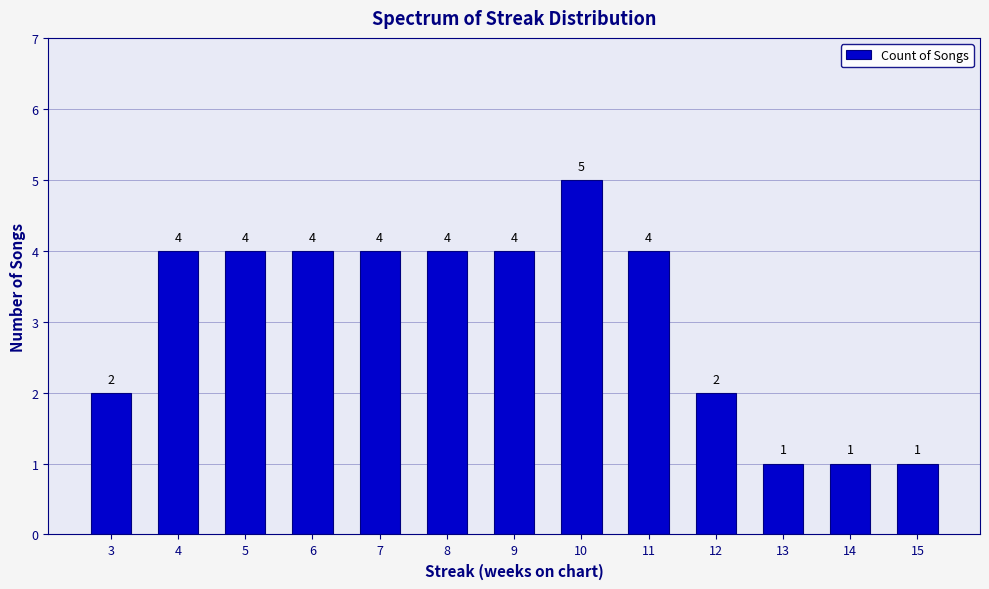

Reading left to right, transcribe all the data shown in this chart.

3=2	4=4	5=4	6=4	7=4	8=4	9=4	10=5	11=4	12=2	13=1	14=1	15=1